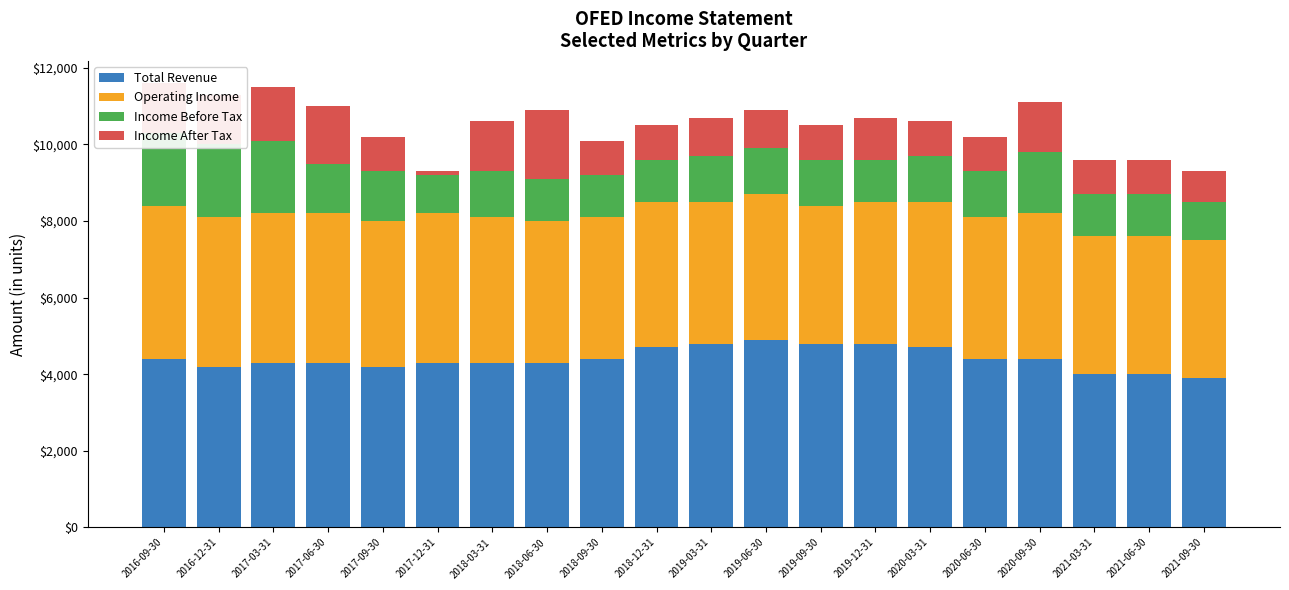

Are the bars horizontal?

No